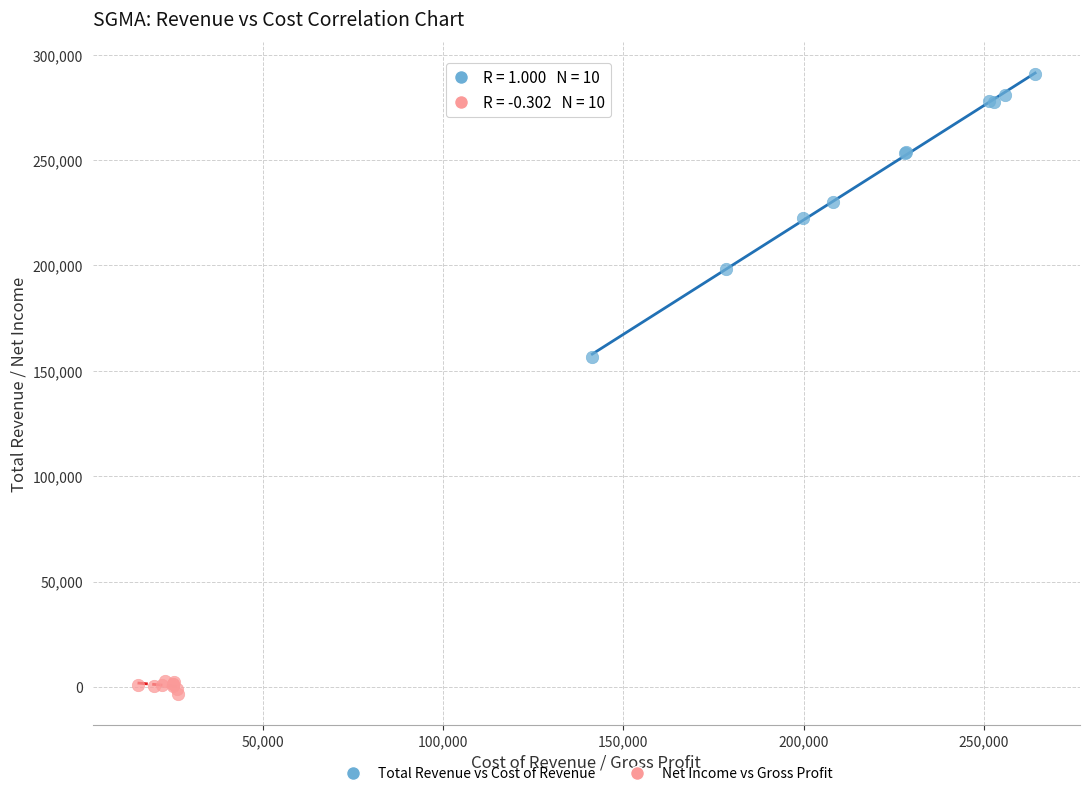

Which series reaches the maximum Y coordinate?

Total Revenue vs Cost of Revenue